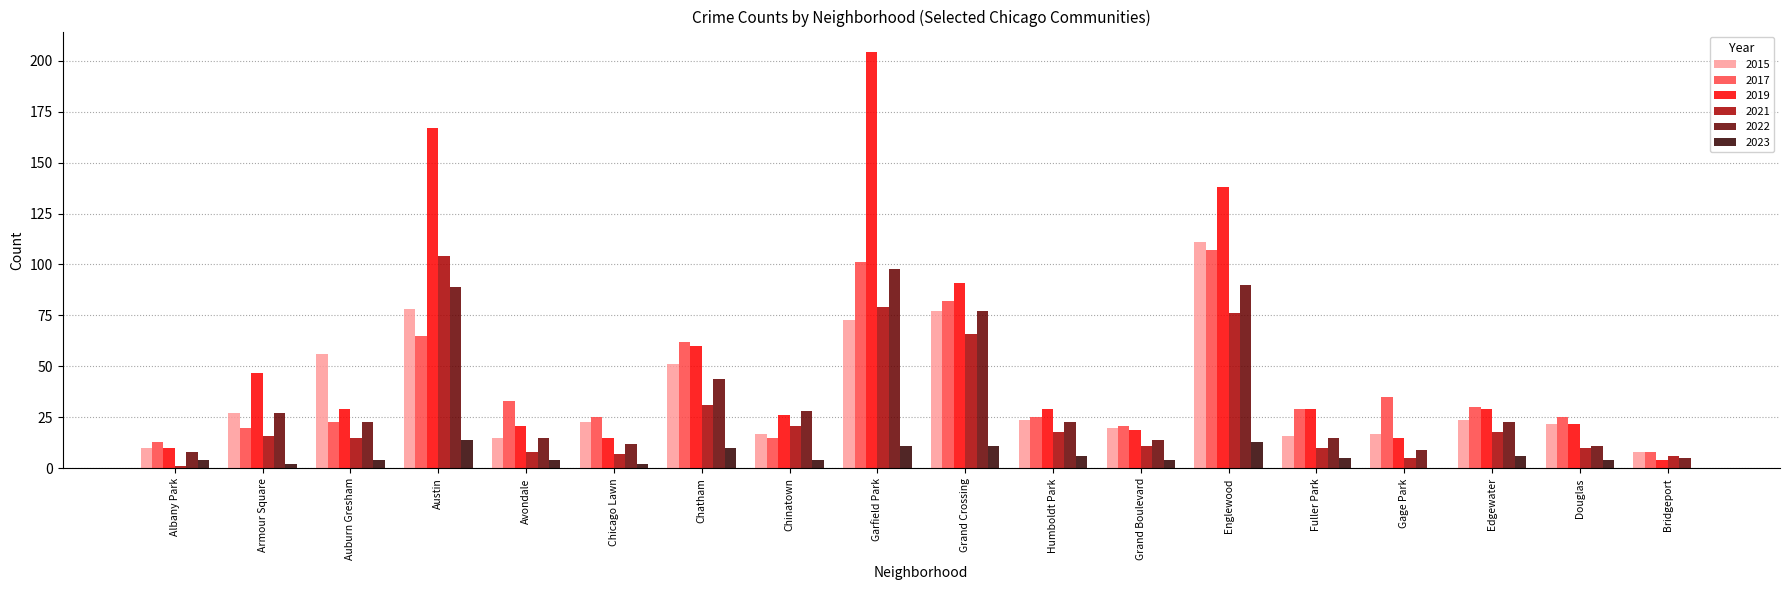

The 2022 series shows 98 at Garfield Park. True or false?

True